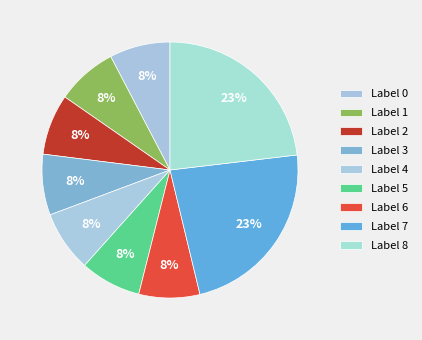

Count the number of slices in the pie.

9